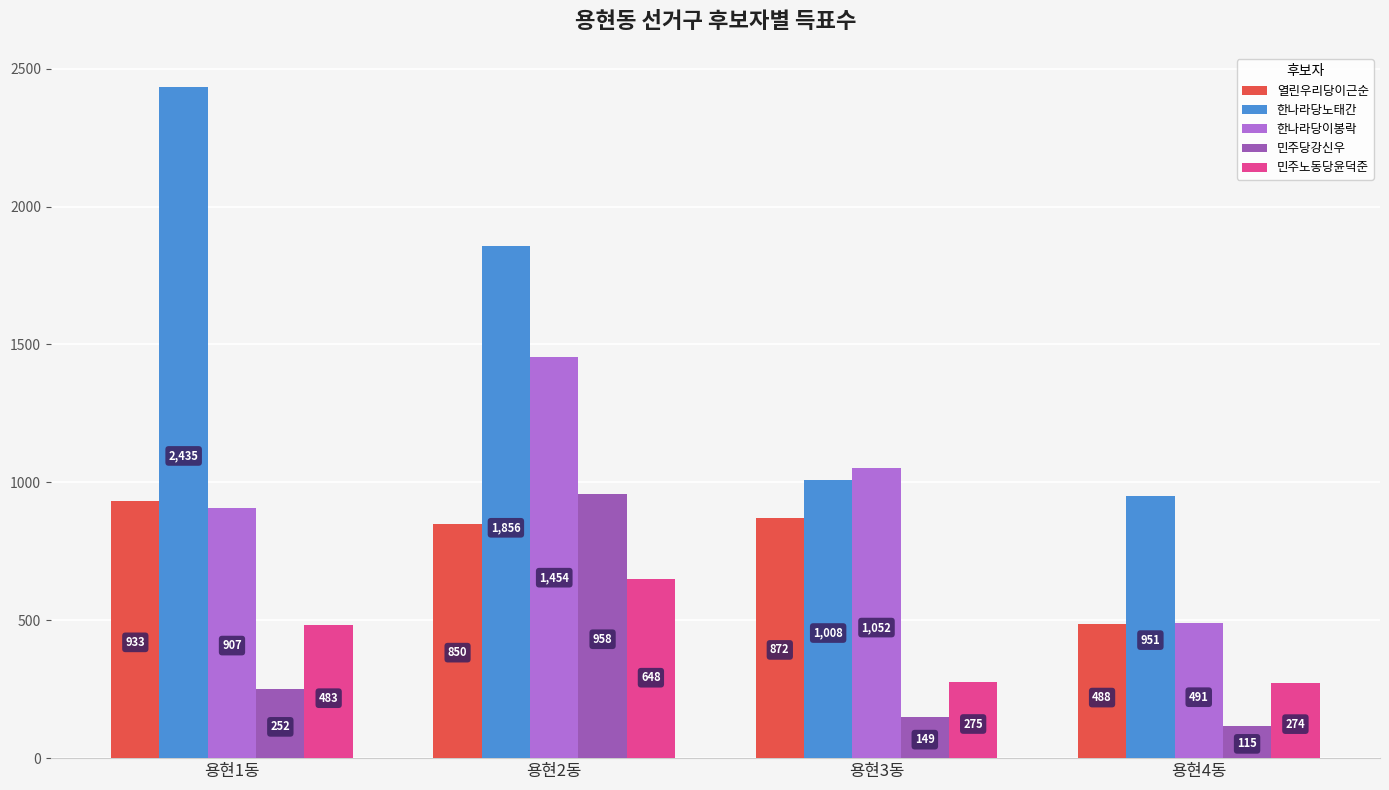

What is the smallest value displayed?

115